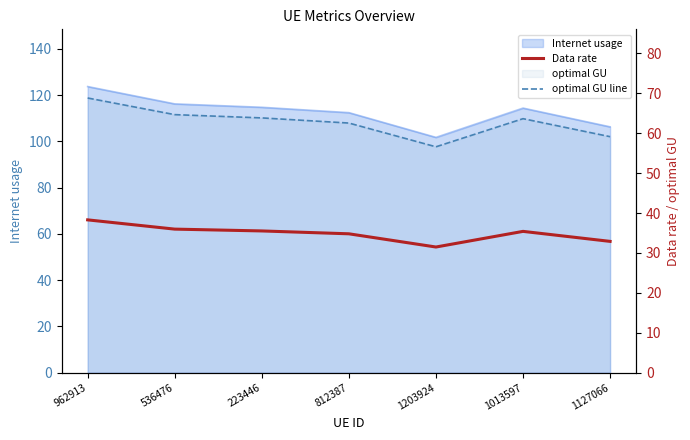

How many interior local peaks does the optimal GU line series have?

1